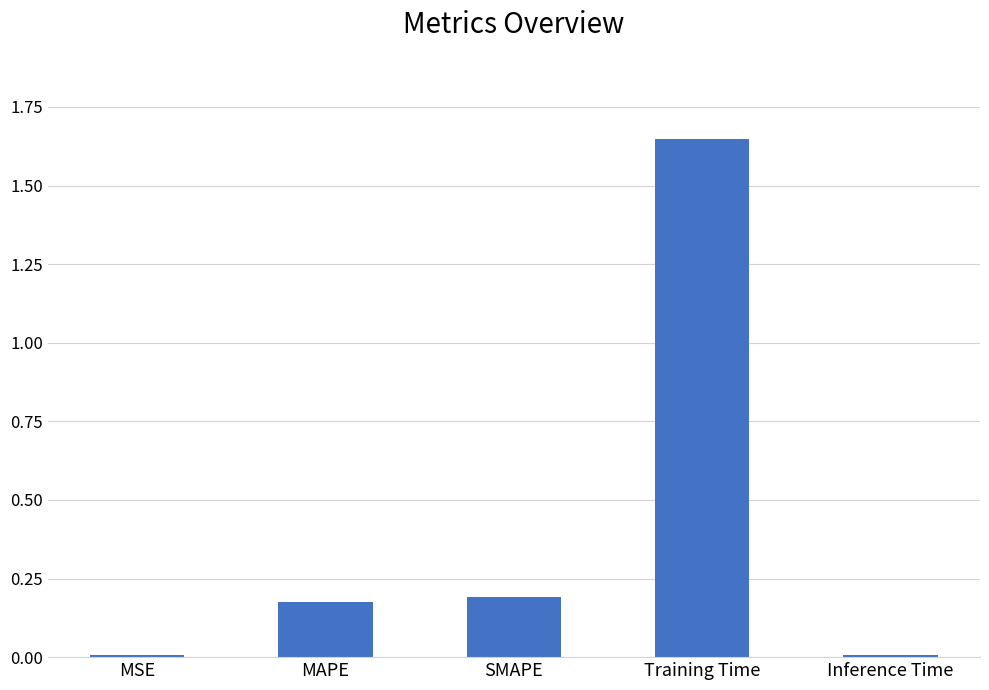

How many bars are there in total?

5